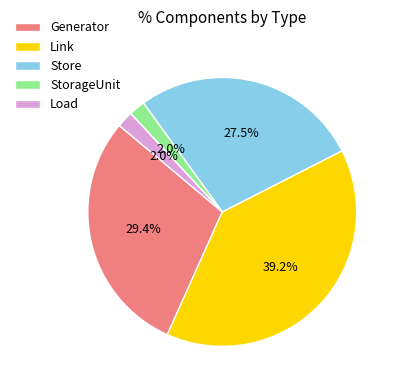

True or false: Store accounts for 16% of the total.

False